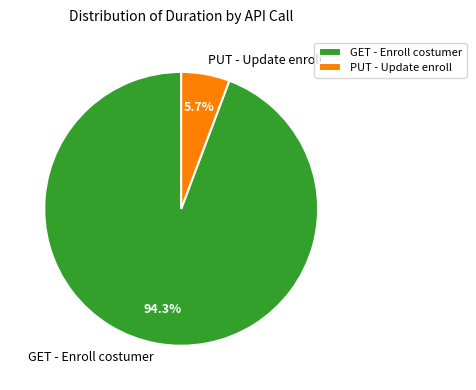

Rank the categories by value from highest to lowest.

GET - Enroll costumer, PUT - Update enroll